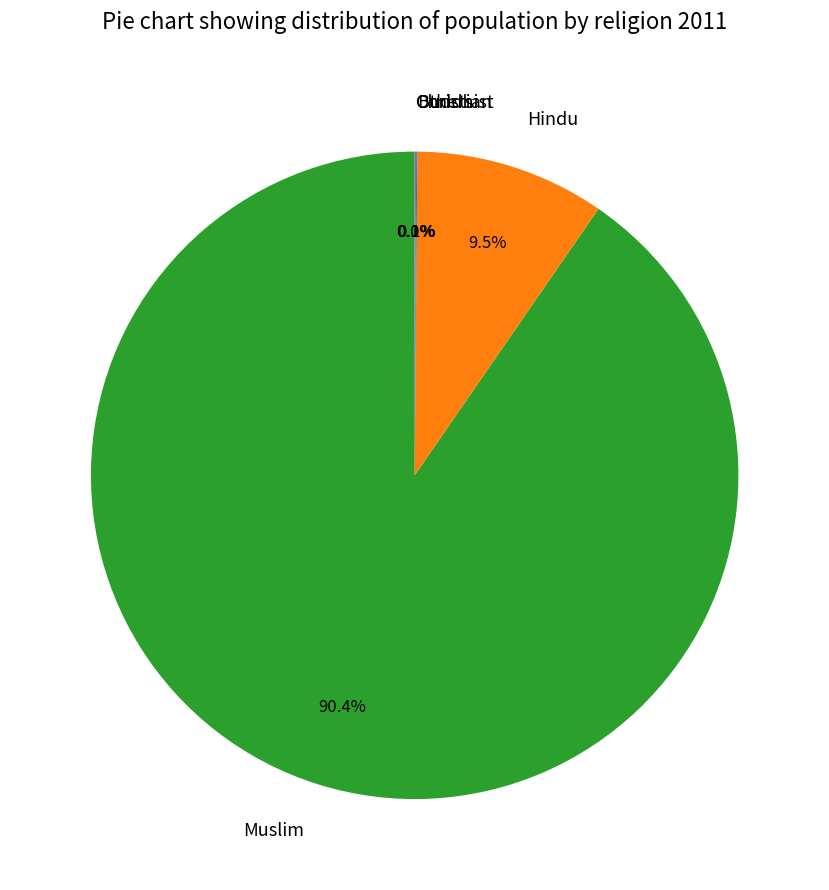

What is the majority slice?

Muslim